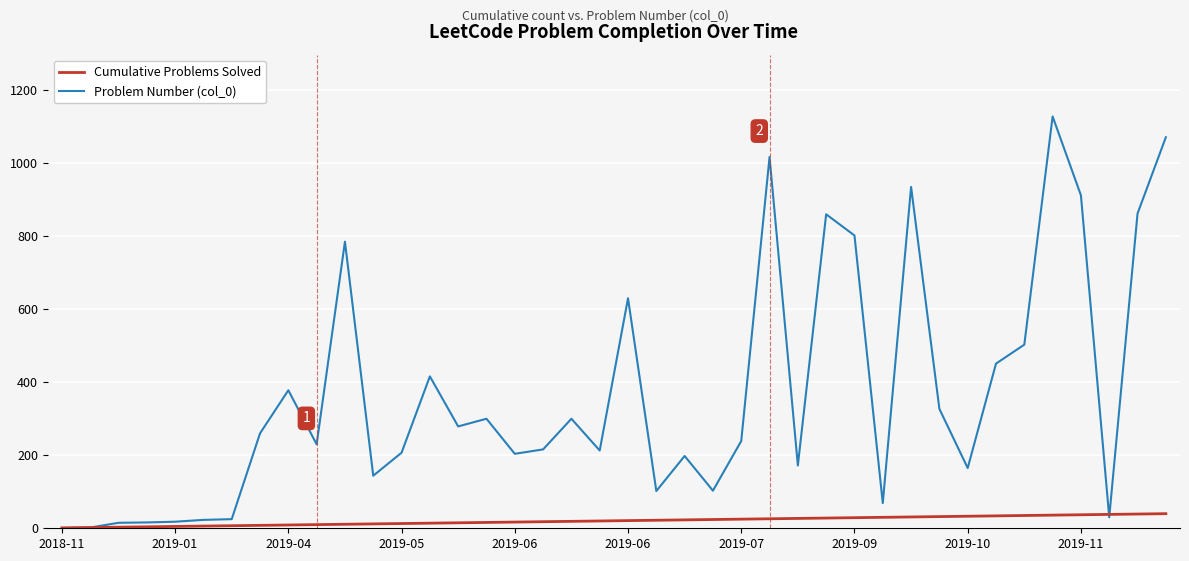

Which series has the largest total across all categories?

Problem Number (col_0)